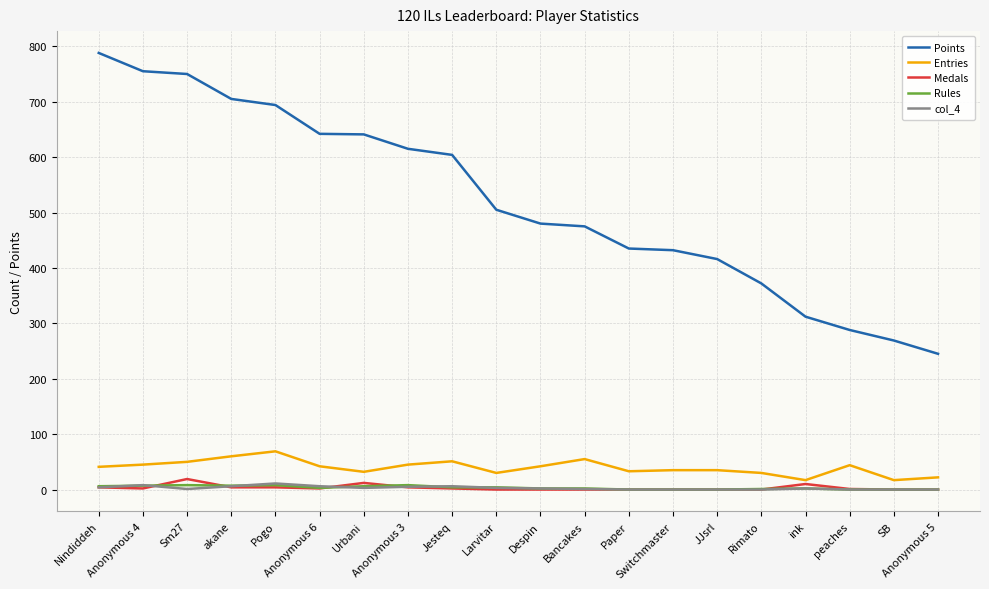

True or false: Points and Entries intersect in this chart.

False